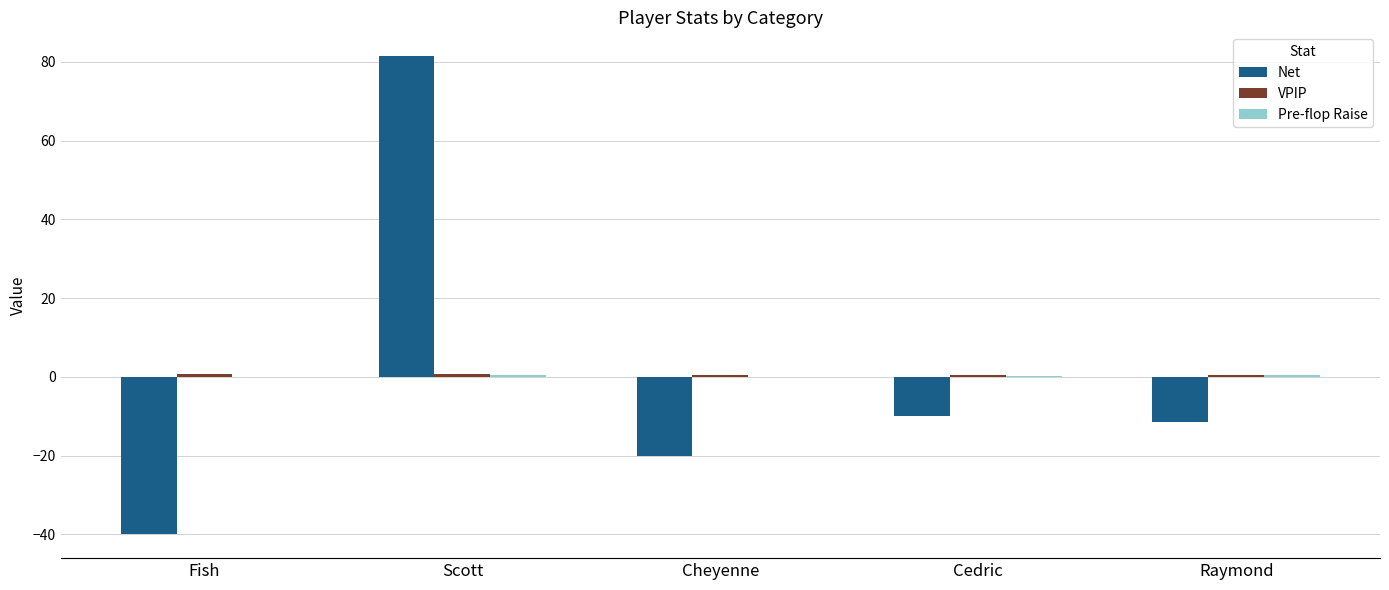

The value of Net at Cheyenne is -20.0. True or false?

True